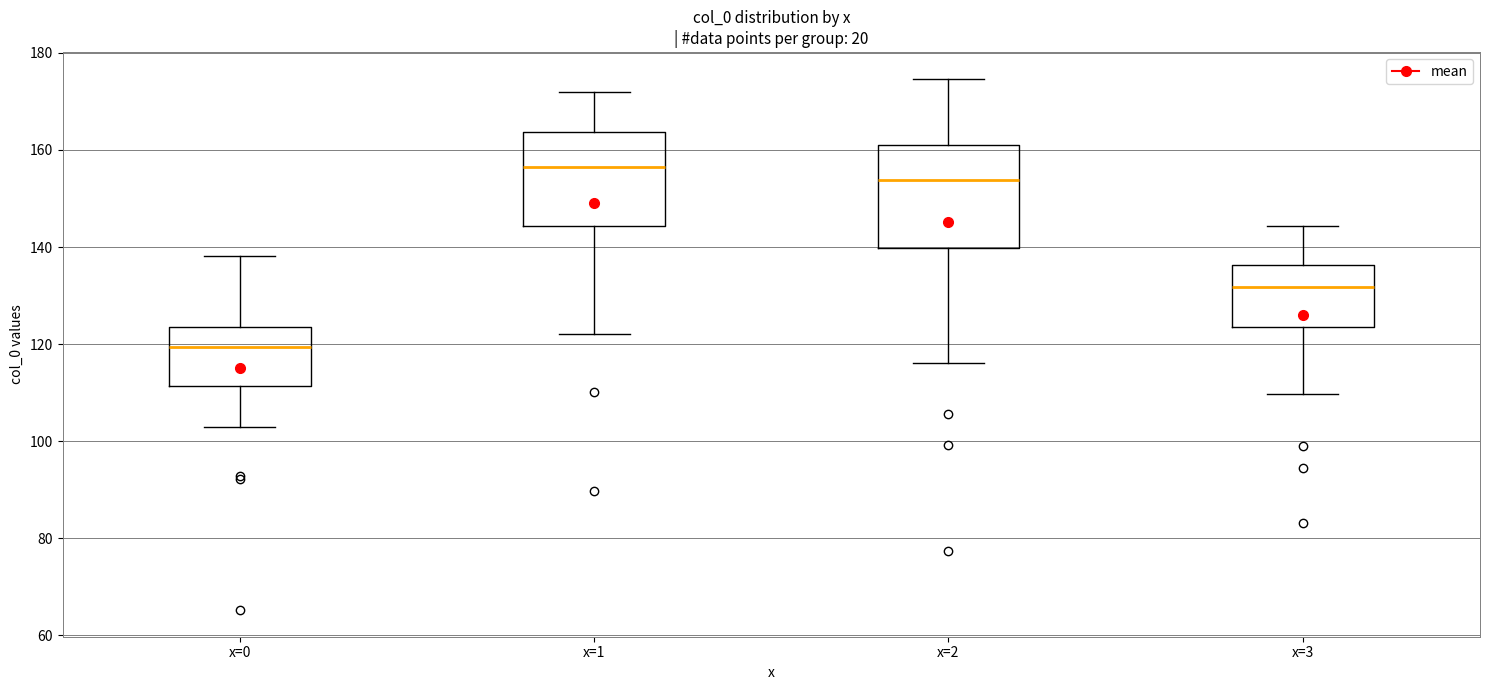

Reading left to right, read every box against the y-axis: the position of its median line, the range the box covers, and the ends of its whiskers. The values are not printed on the chart, so give them approximately, as read against the axis.

x=0: median 120, box 112 to 124, whiskers 102 to 138
x=1: median 156, box 144 to 164, whiskers 122 to 172
x=2: median 154, box 140 to 160, whiskers 116 to 174
x=3: median 132, box 124 to 136, whiskers 110 to 144